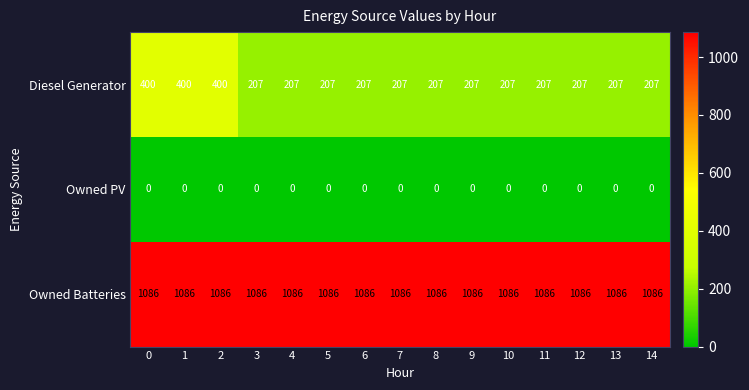

Rank the series at 0 from highest to lowest value.

Owned Batteries, Diesel Generator, Owned PV